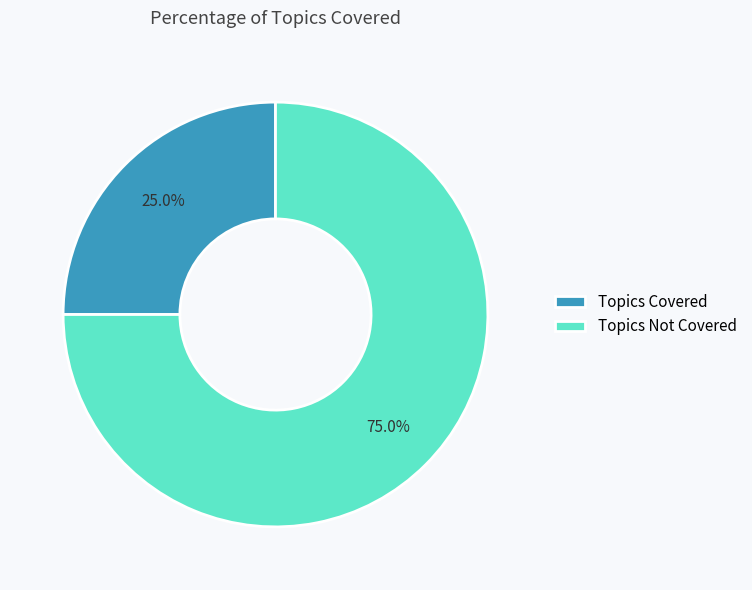

Does any single category account for the majority?

Yes